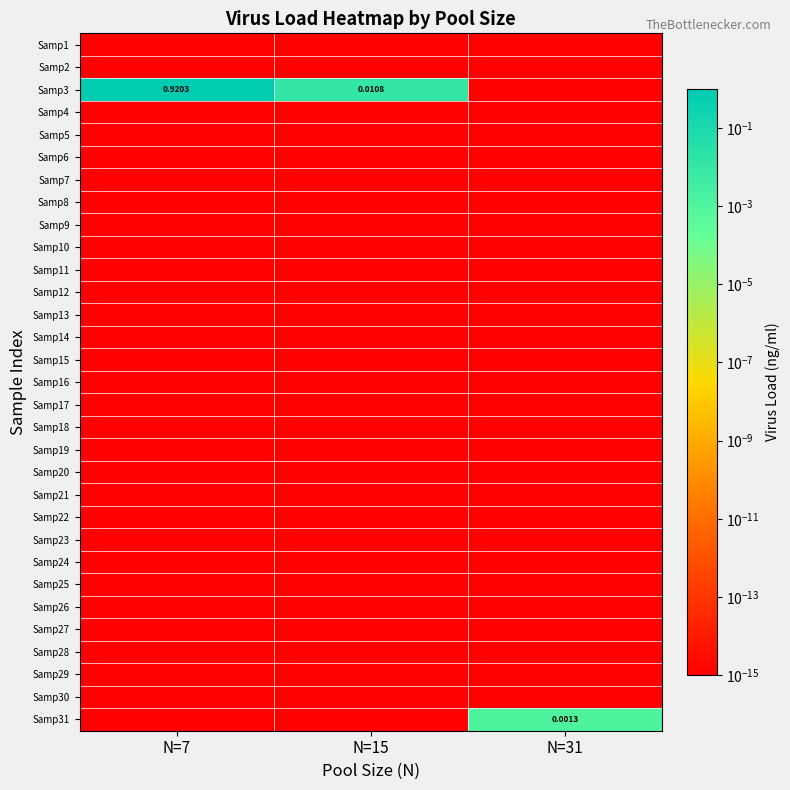

What is the average value of the Samp3 series?

0.3